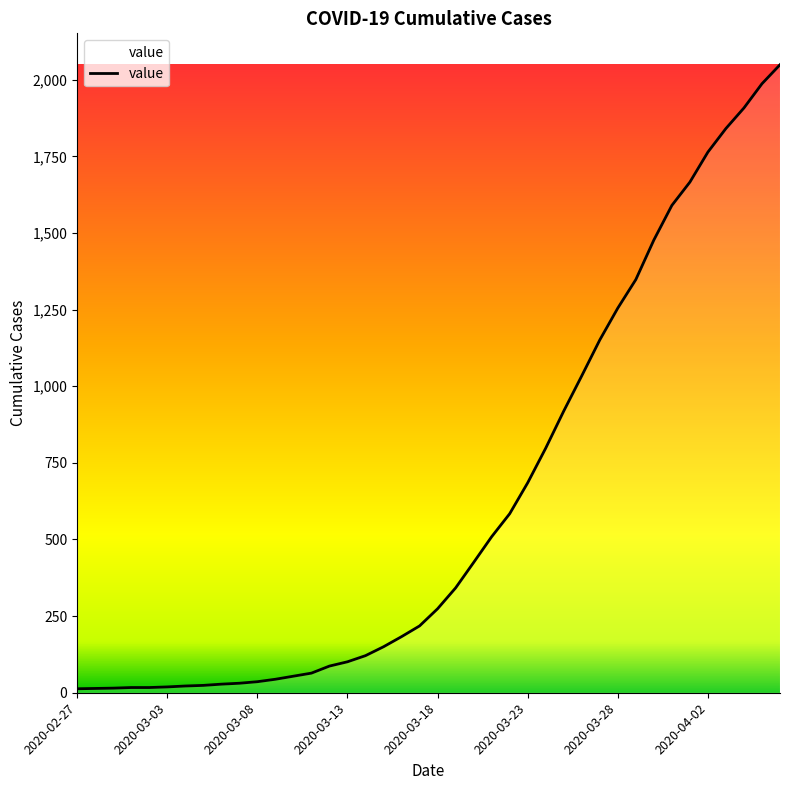

What is the difference between the maximum and minimum values?

2036